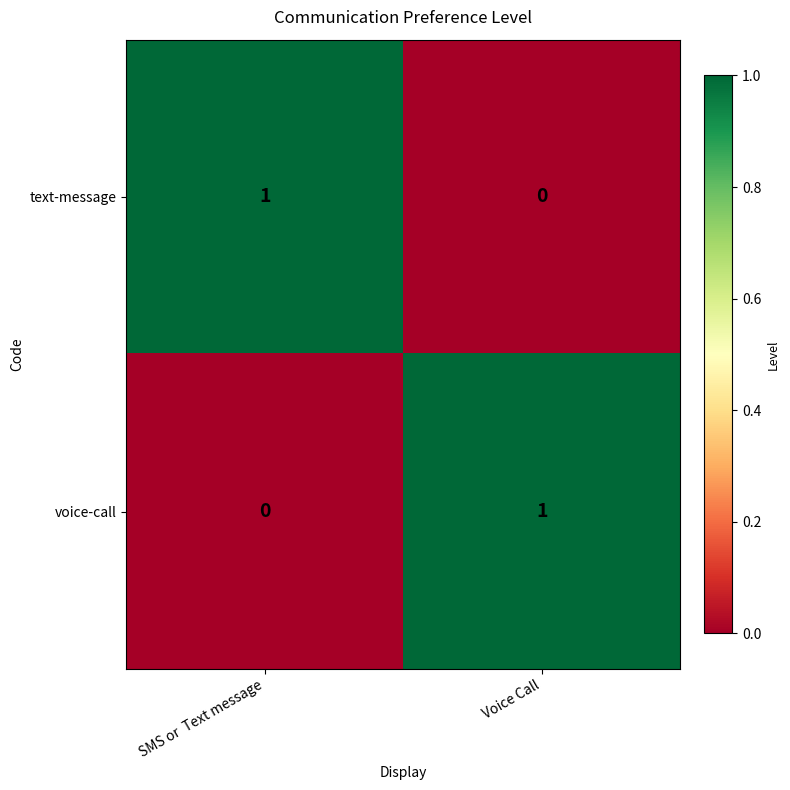

The text-message series shows 0 at SMS or  Text message. True or false?

False